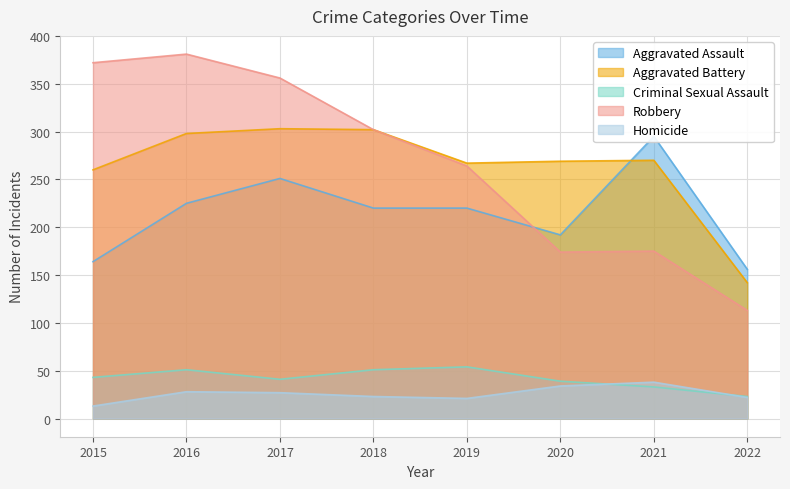

True or false: Robbery and Aggravated Assault intersect in this chart.

True